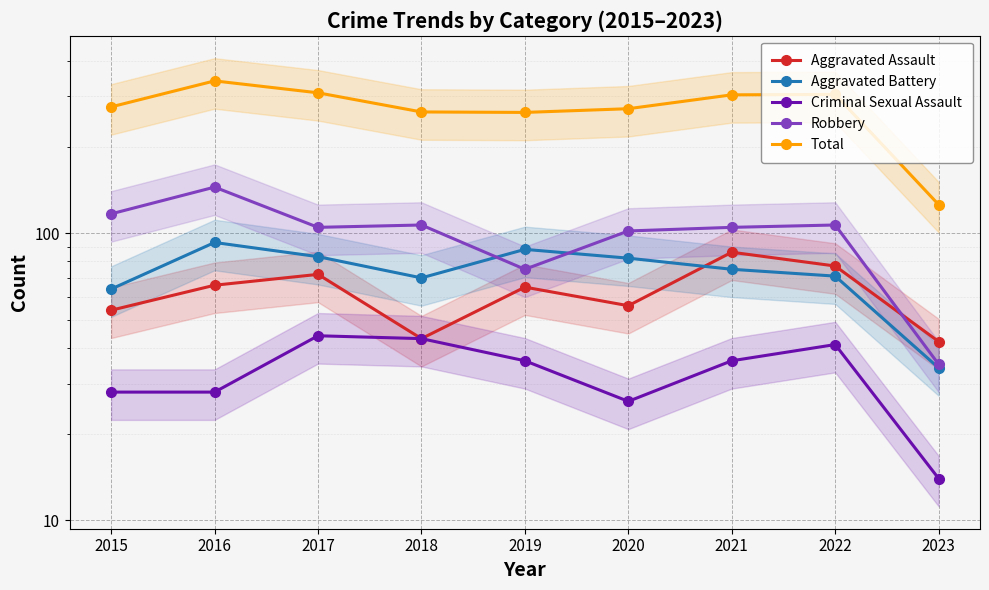

Is this an area chart (filled region under the line)?

No